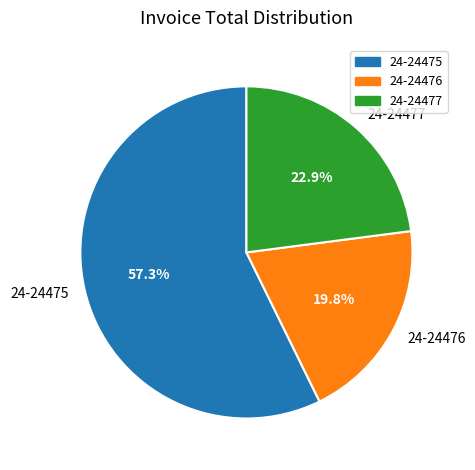

Which has a higher value, 24-24475 or 24-24476?

24-24475